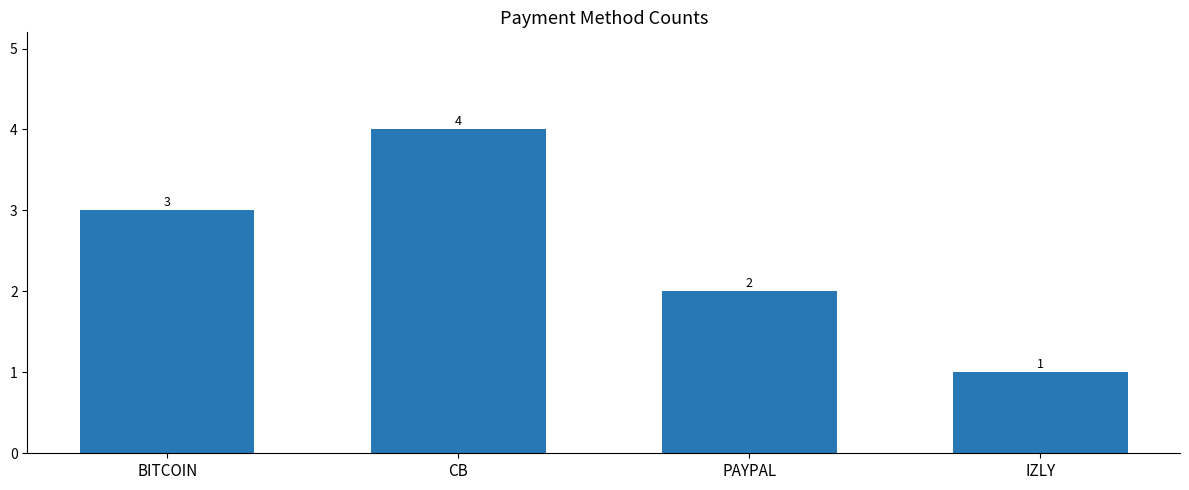

Which category has the lowest value across all series?

IZLY